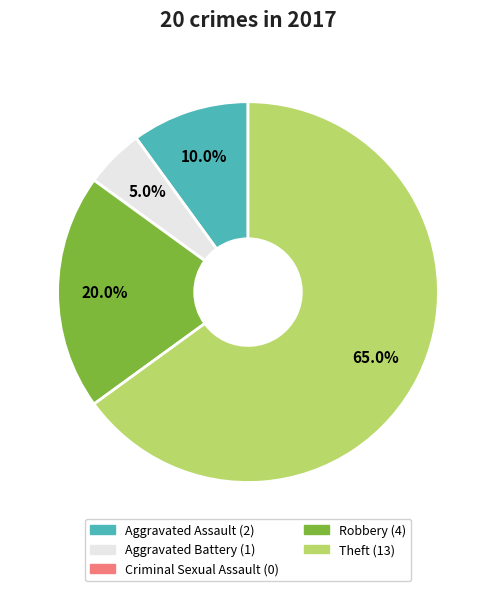

Which category has the biggest portion of the pie?

Theft